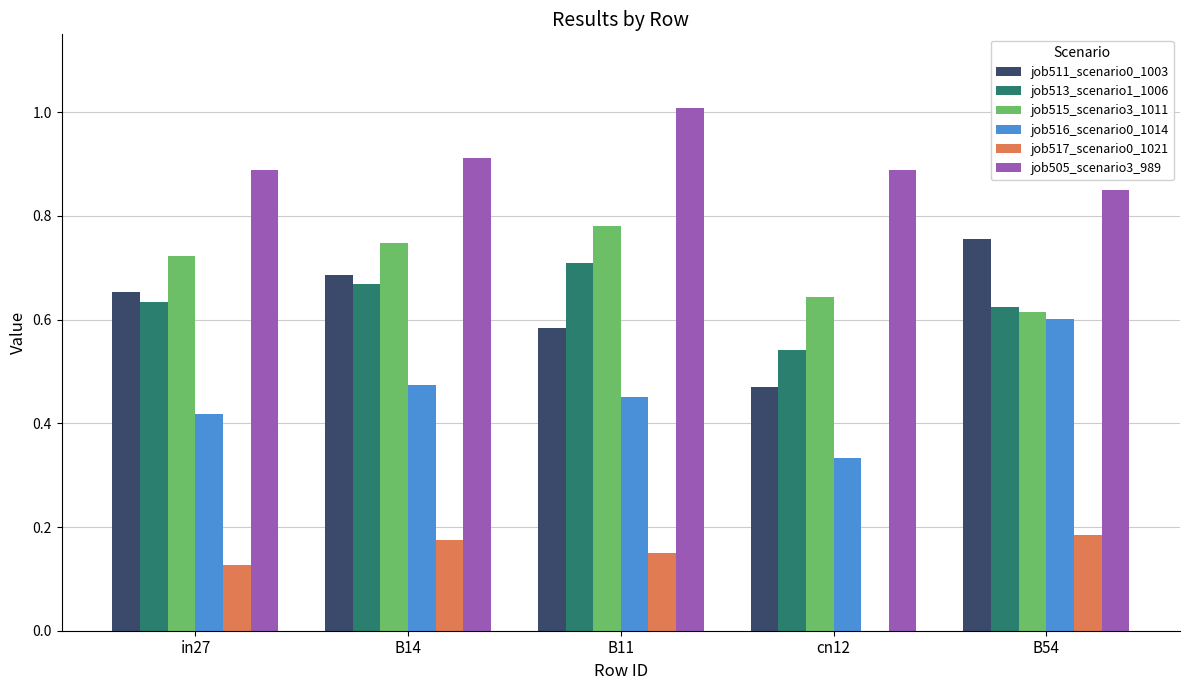

The value of job513_scenario1_1006 at B11 is 0.3. True or false?

False